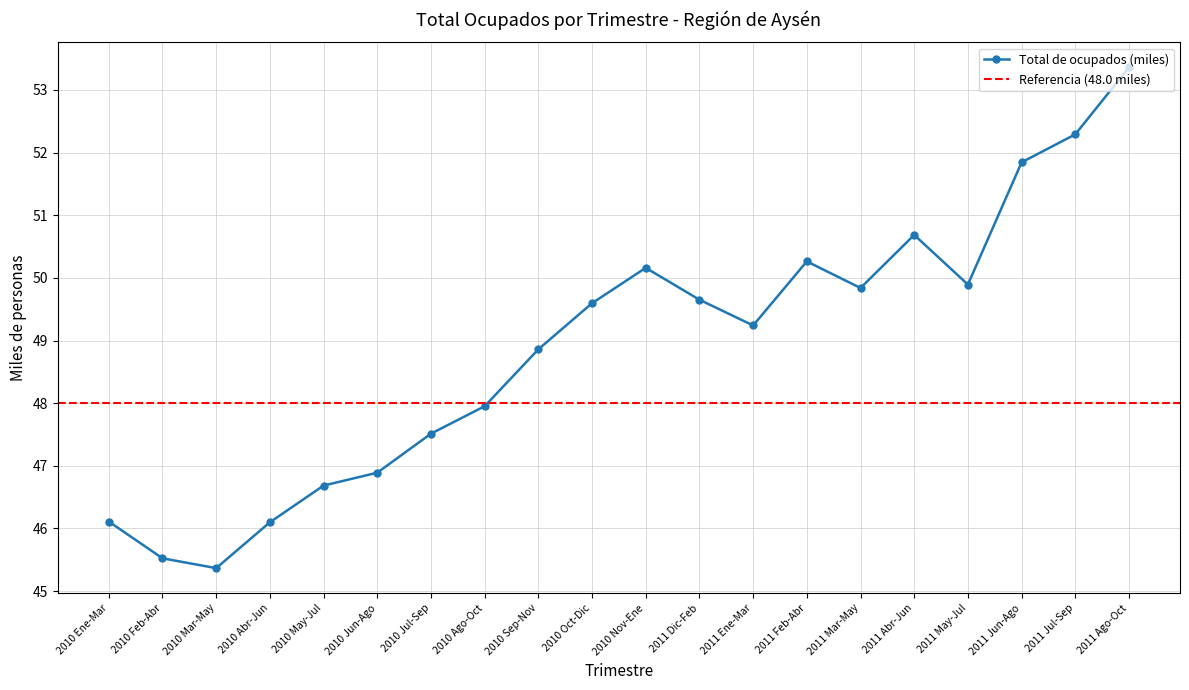

What is the minimum value shown in the chart?

45.4